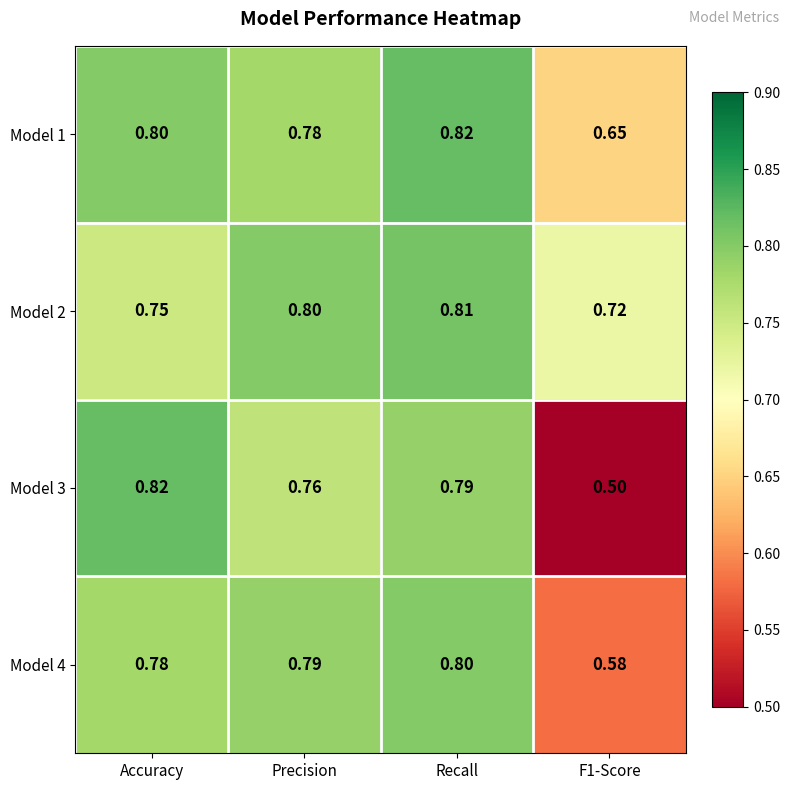

Count the number of categories in the chart.

4